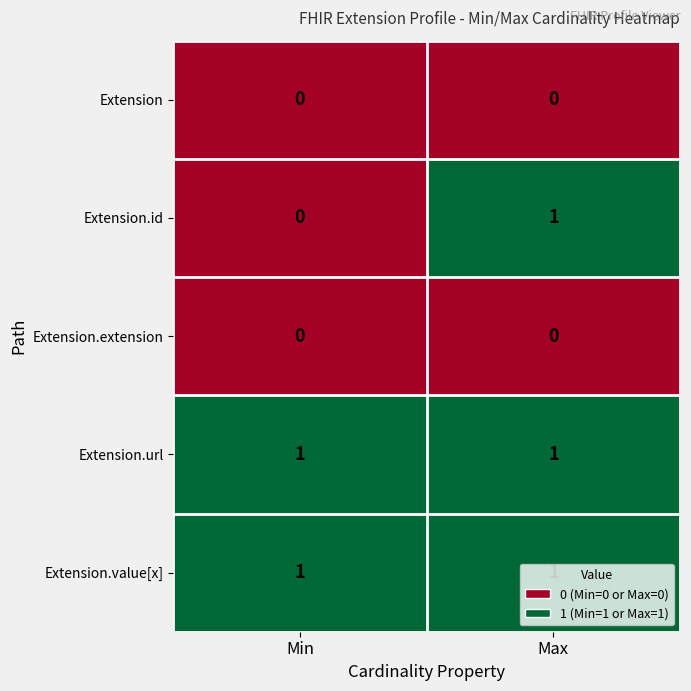

The value of Extension.value[x] at Max is 1. True or false?

True